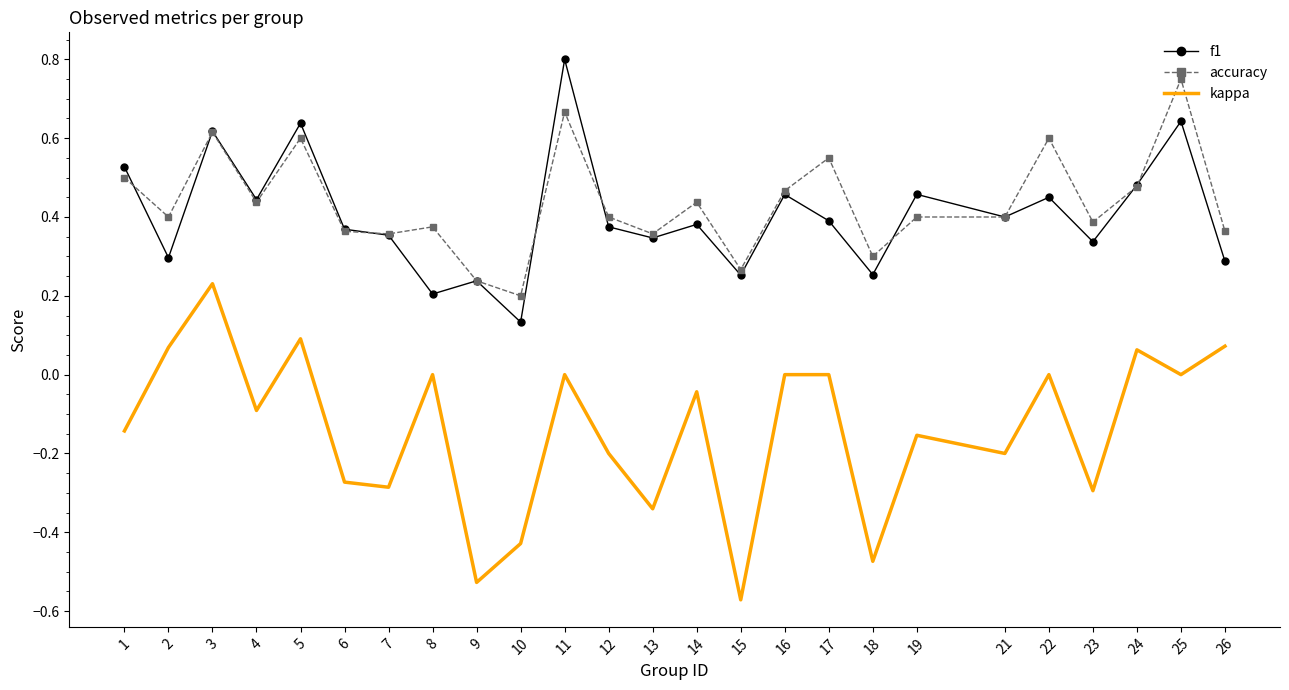

True or false: accuracy has a value of 0.6 at 5.

True